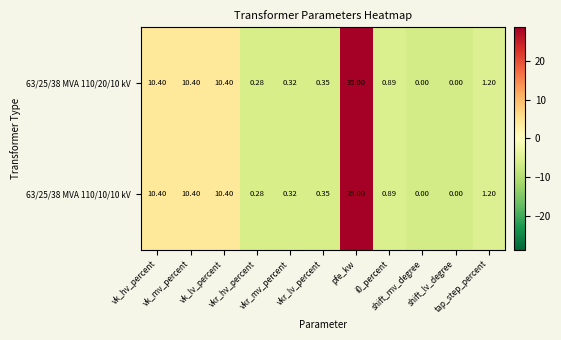

What is the total value across all series at shift_mv_degree?

0.0